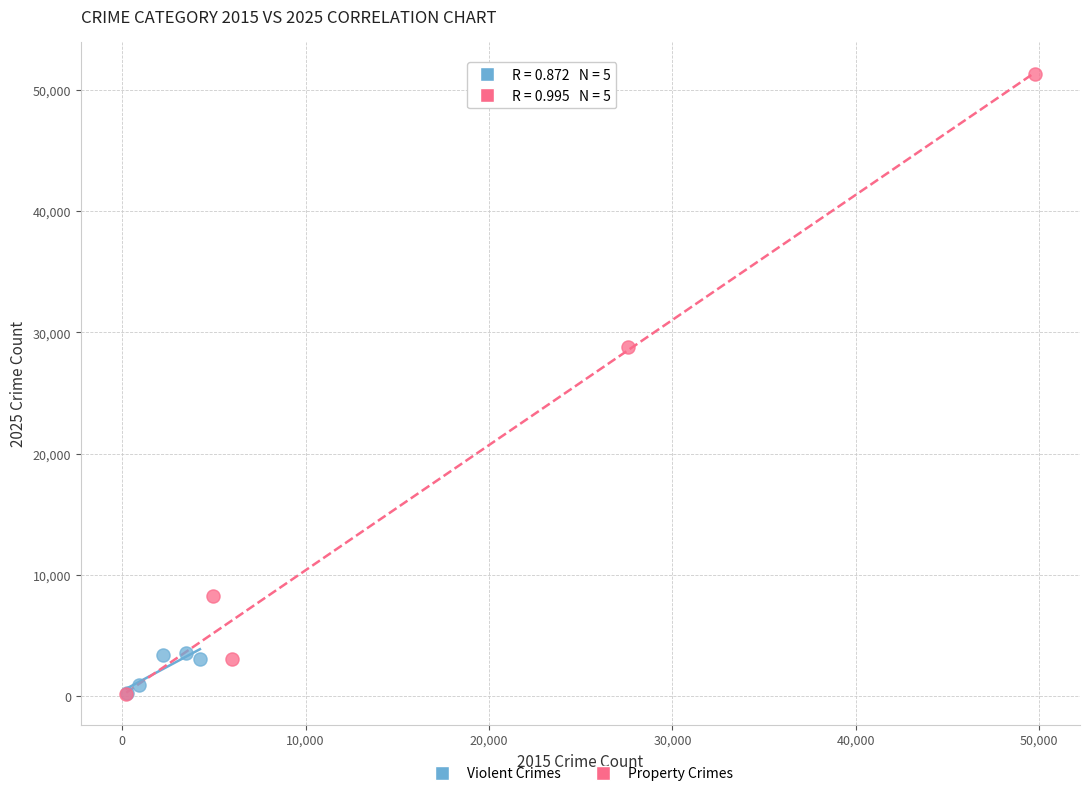

Which series has the widest spread of Y values?

Property Crimes